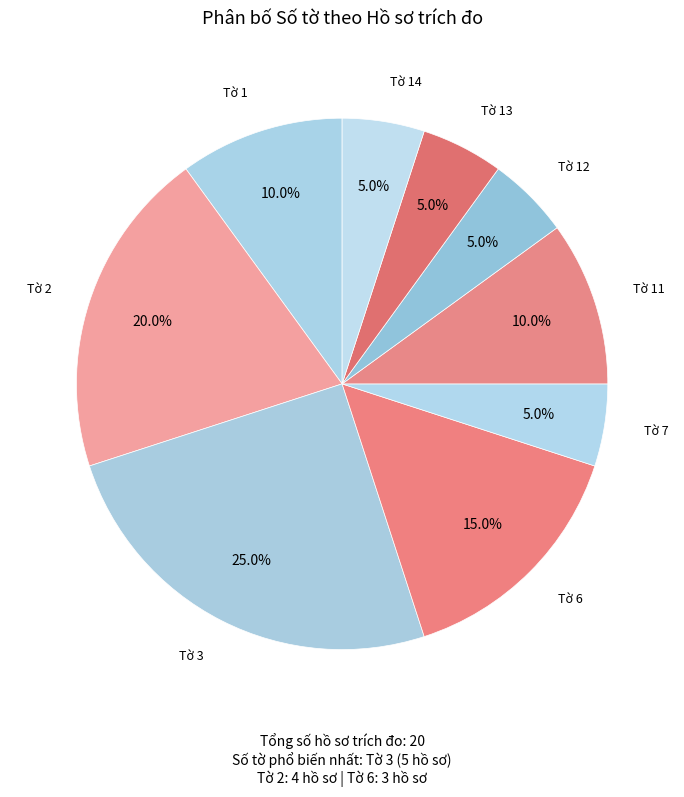

How many slices are in this pie chart?

9